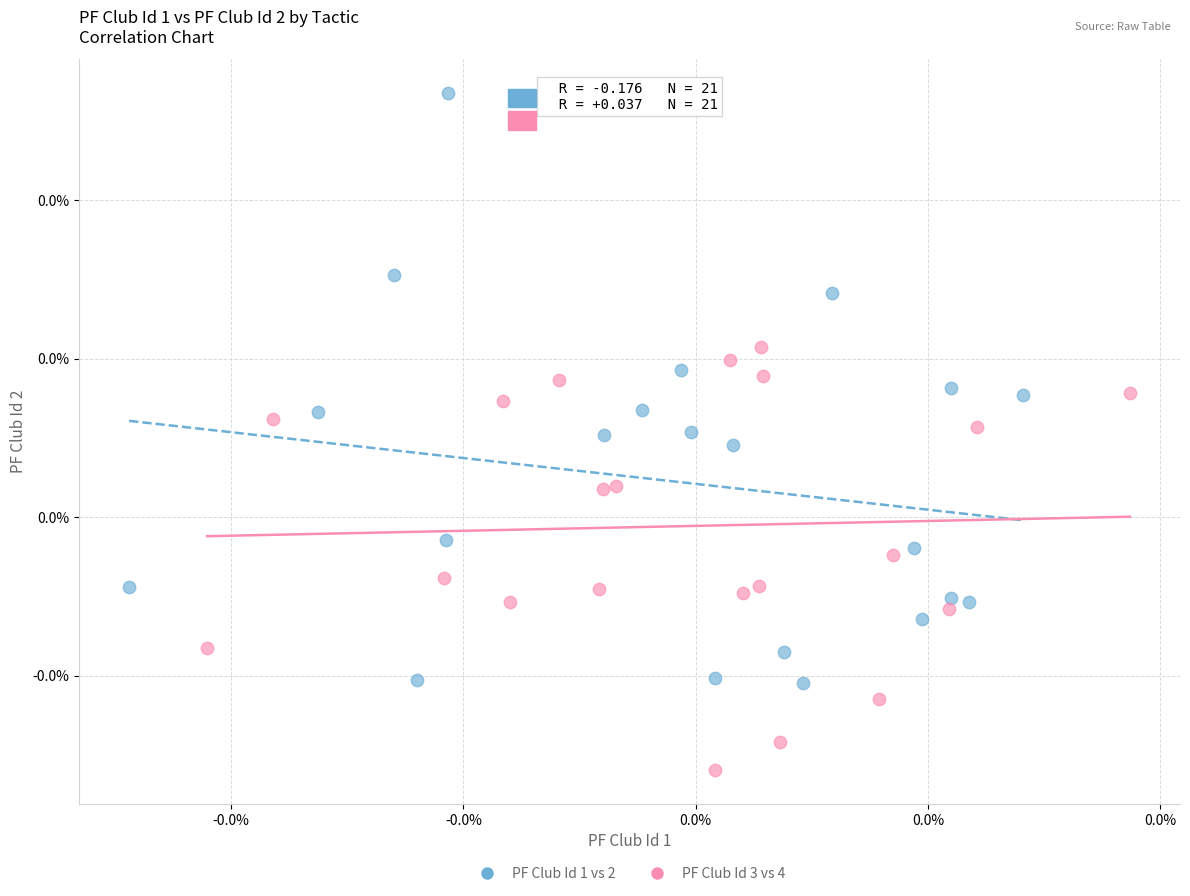

Which series has the widest spread of Y values?

PF Club Id 1 vs 2